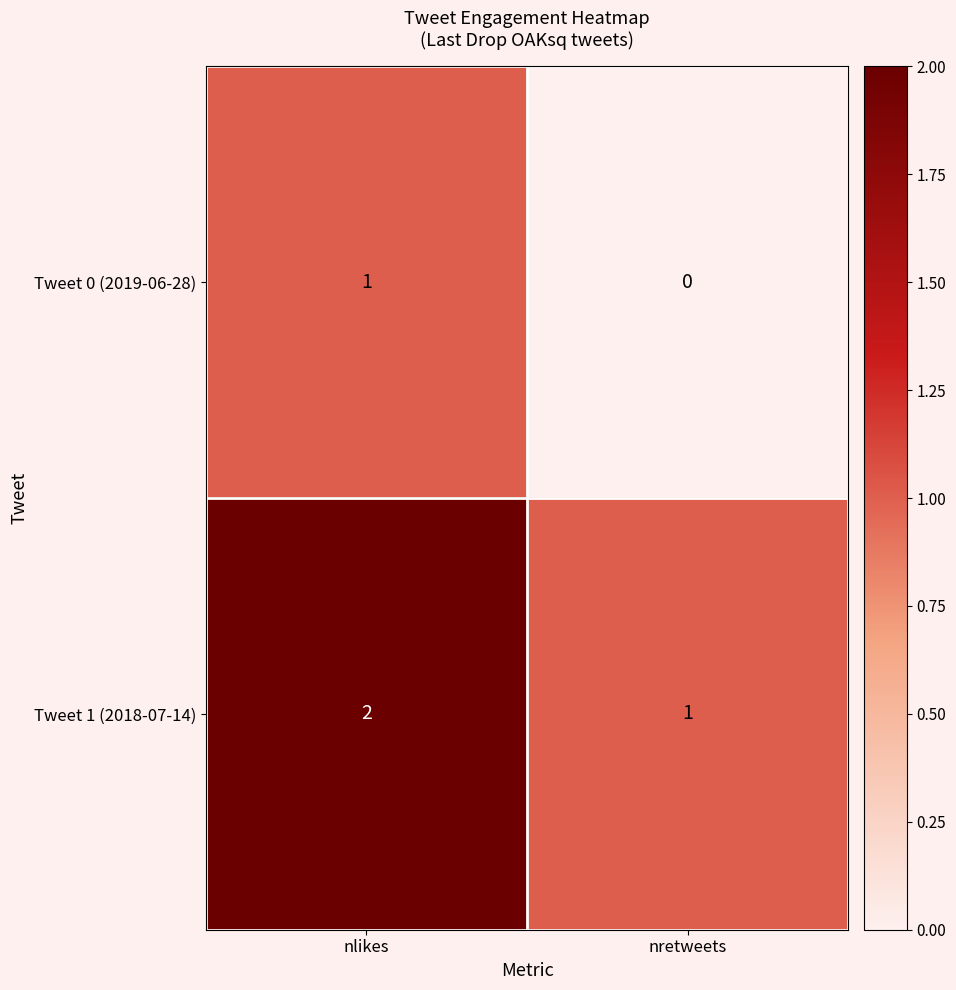

What is the sum of the Tweet 1 (2018-07-14) values at nlikes and nretweets?

3